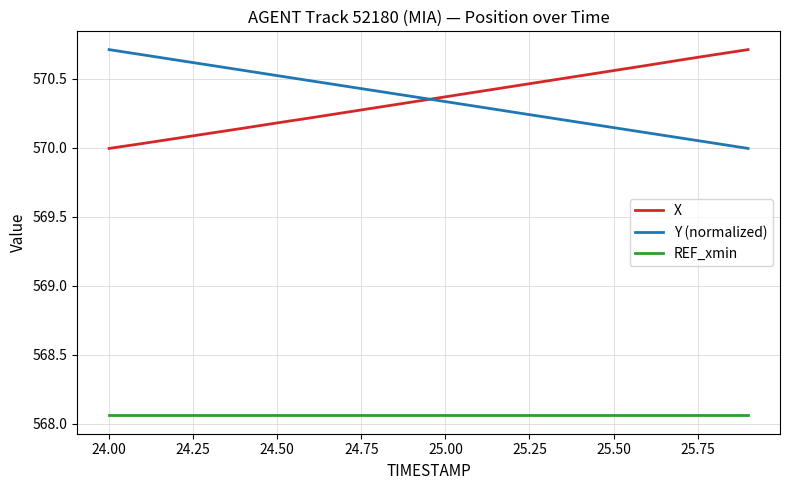

True or false: Y (normalized) and REF_xmin intersect in this chart.

False